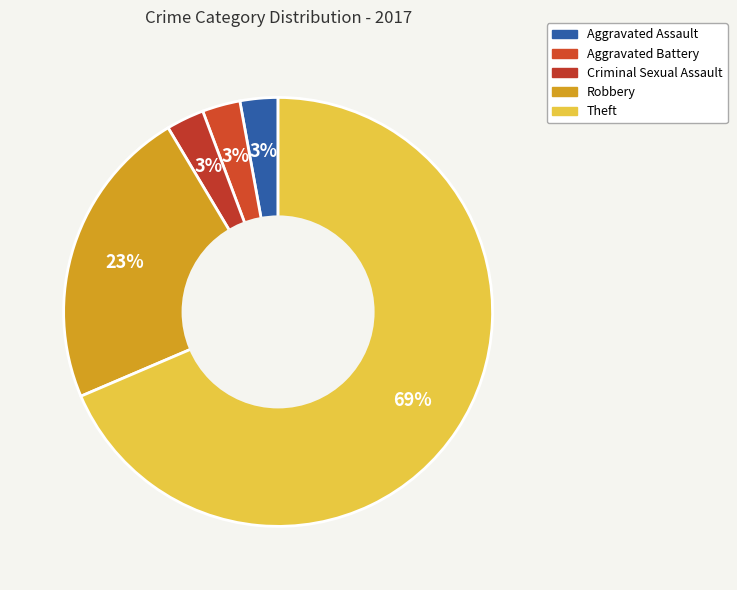

Count the number of slices in the pie.

5